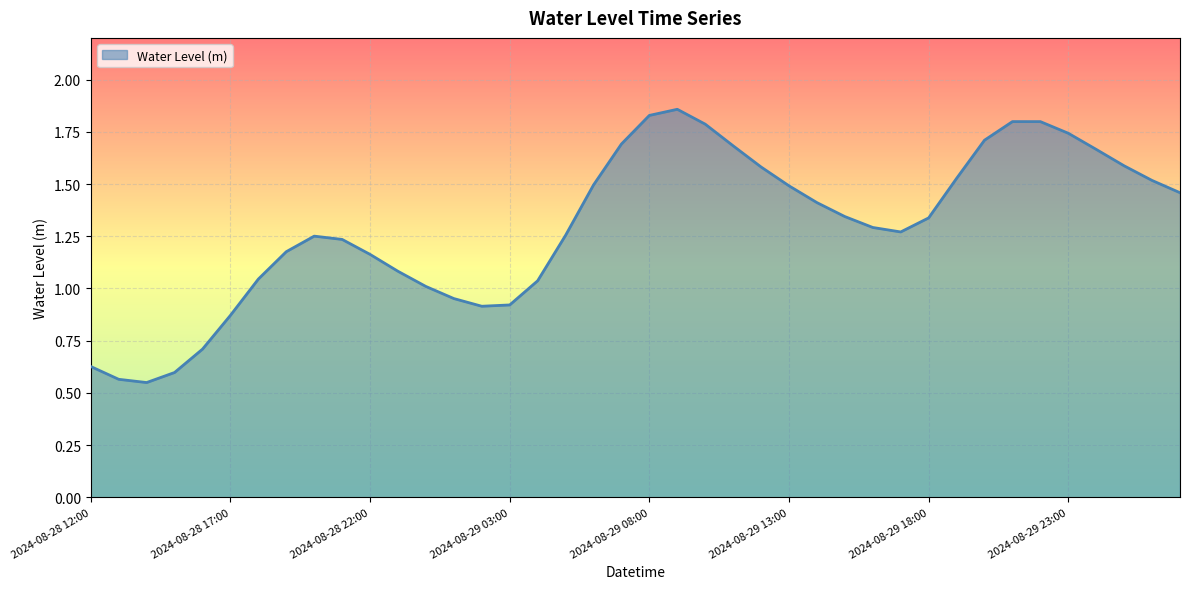

What is the value of the 31st point from the left?

1.3